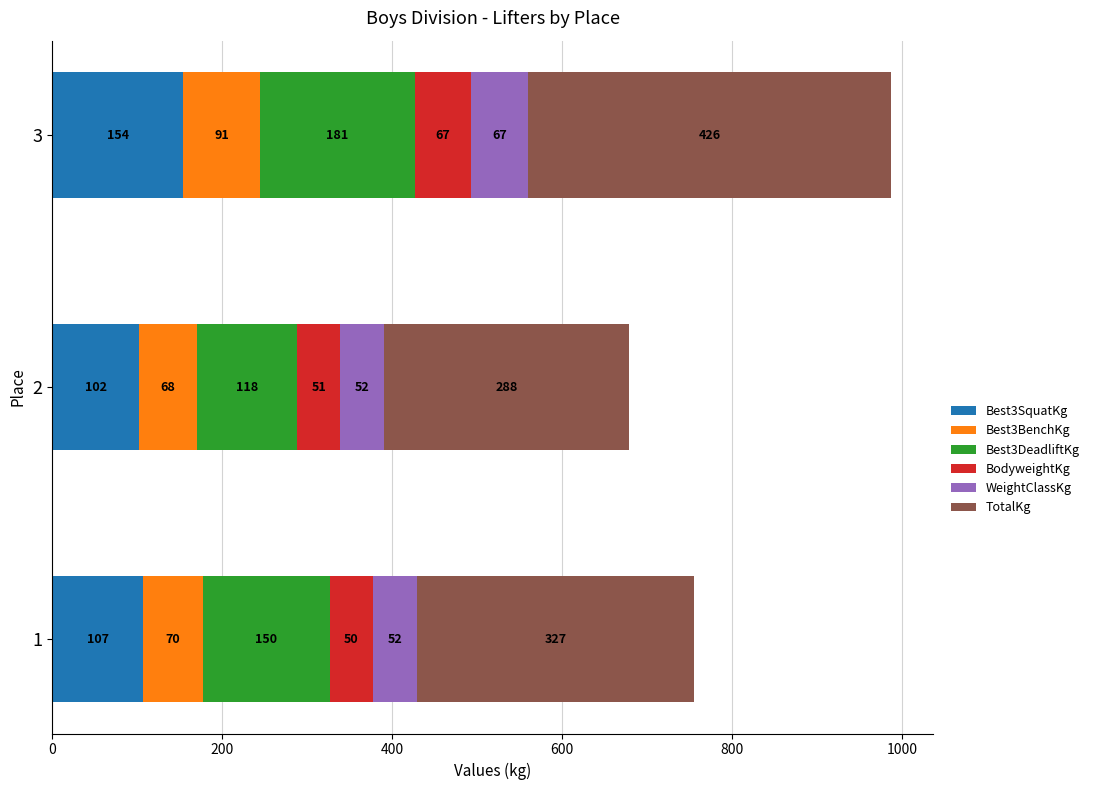

What is the minimum value for Best3SquatKg?

102.1